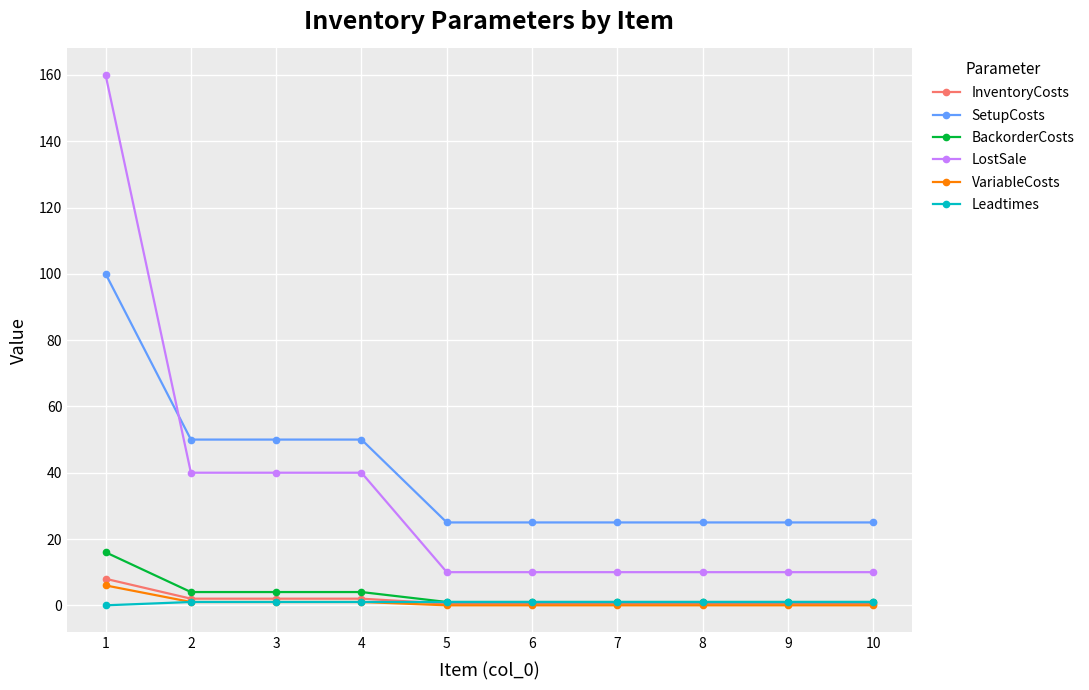

What is the maximum value for LostSale?

160.0